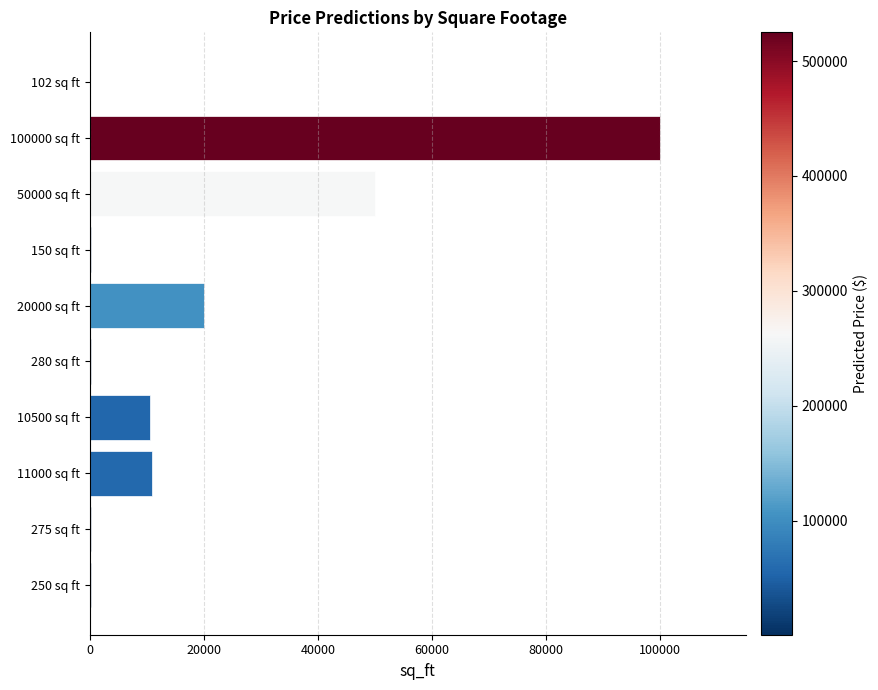

At which category does the chart reach its peak across all series?

100000 sq ft